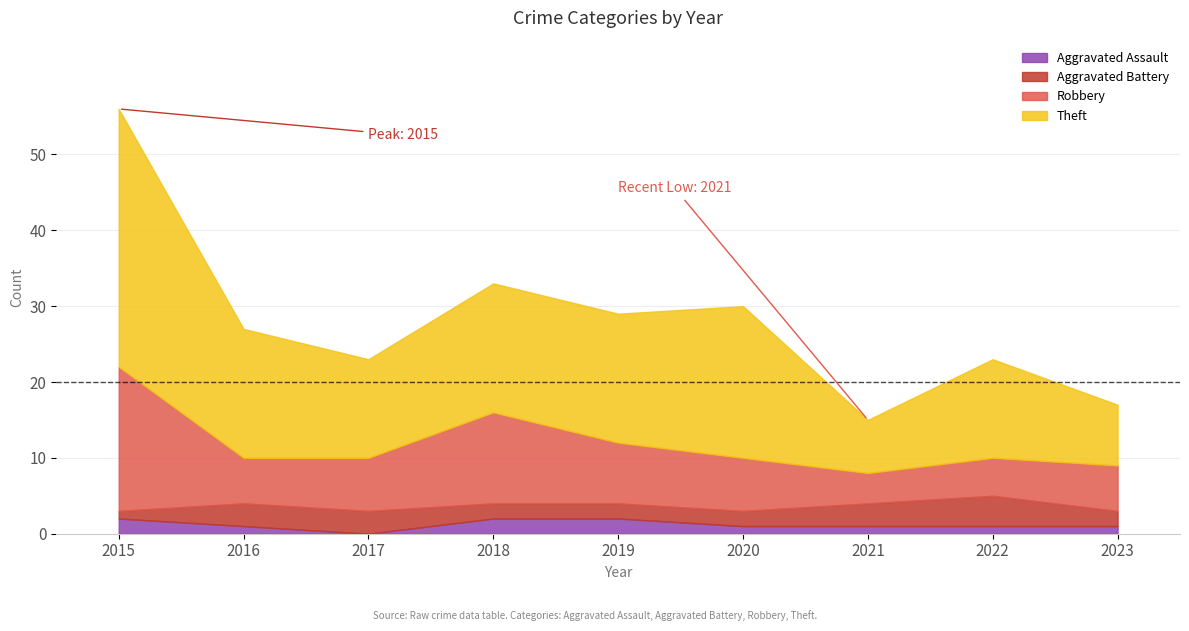

Does the chart have visible grid lines?

Yes